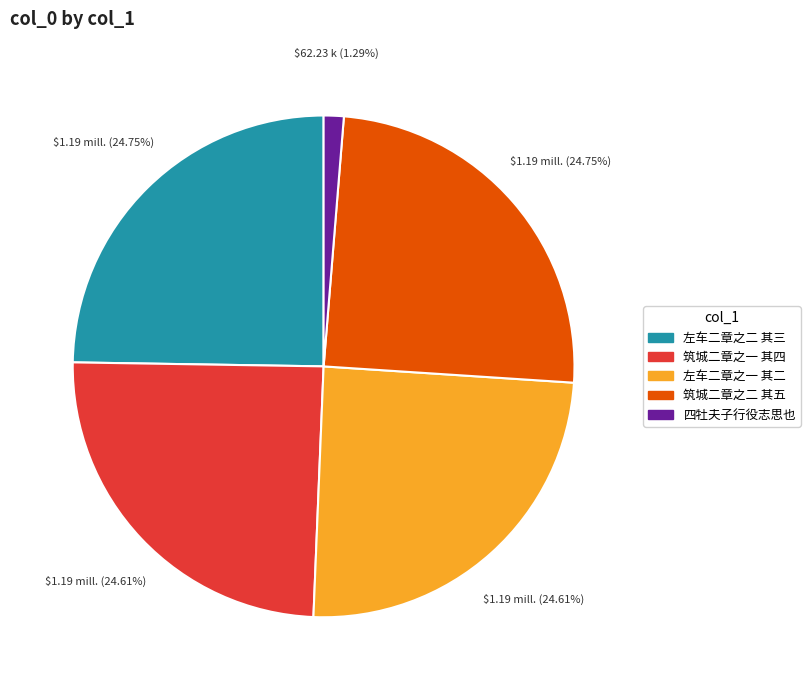

Is 左车二章之一 其二 the majority of the pie?

No